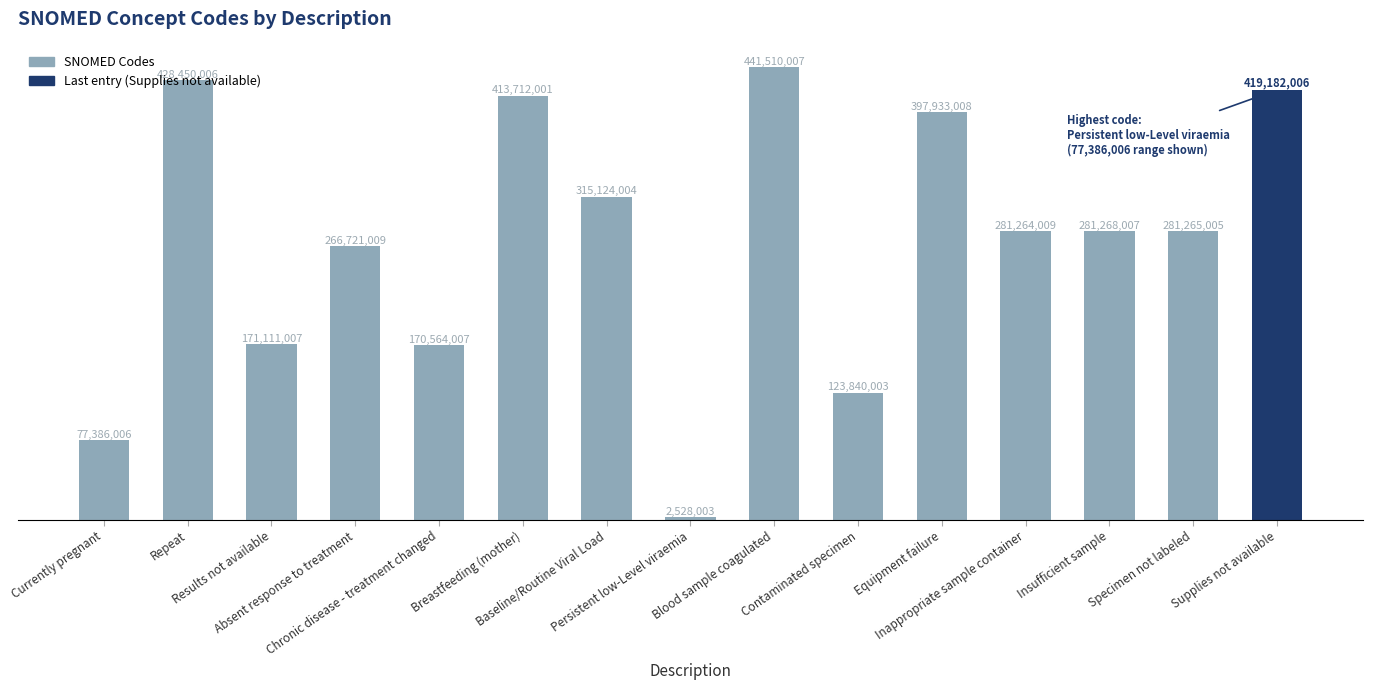

Is it true that the value at Specimen not labeled is 281265005?

True